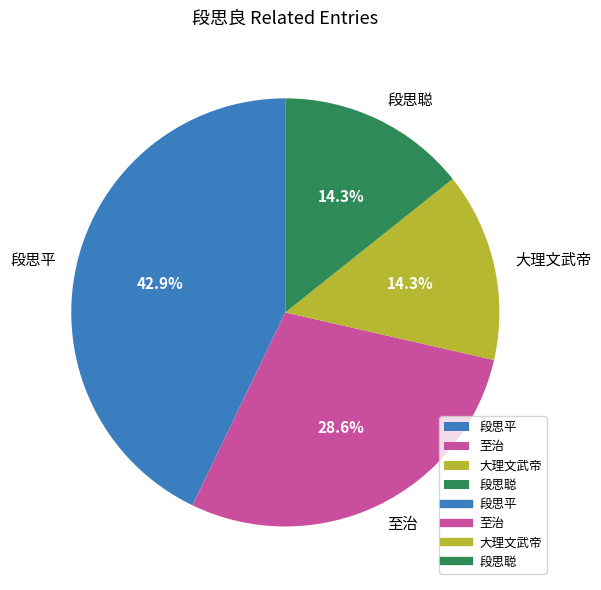

The 段思平 slice represents 43% of the pie. True or false?

True